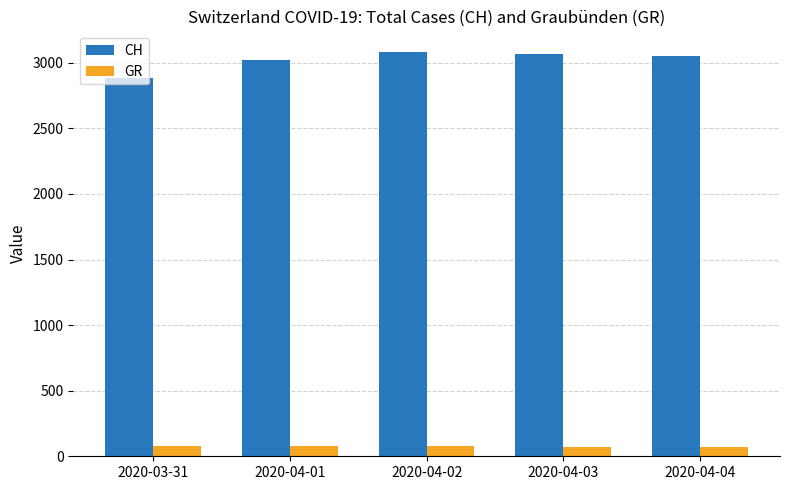

What are all the series names shown in the legend?

CH, GR